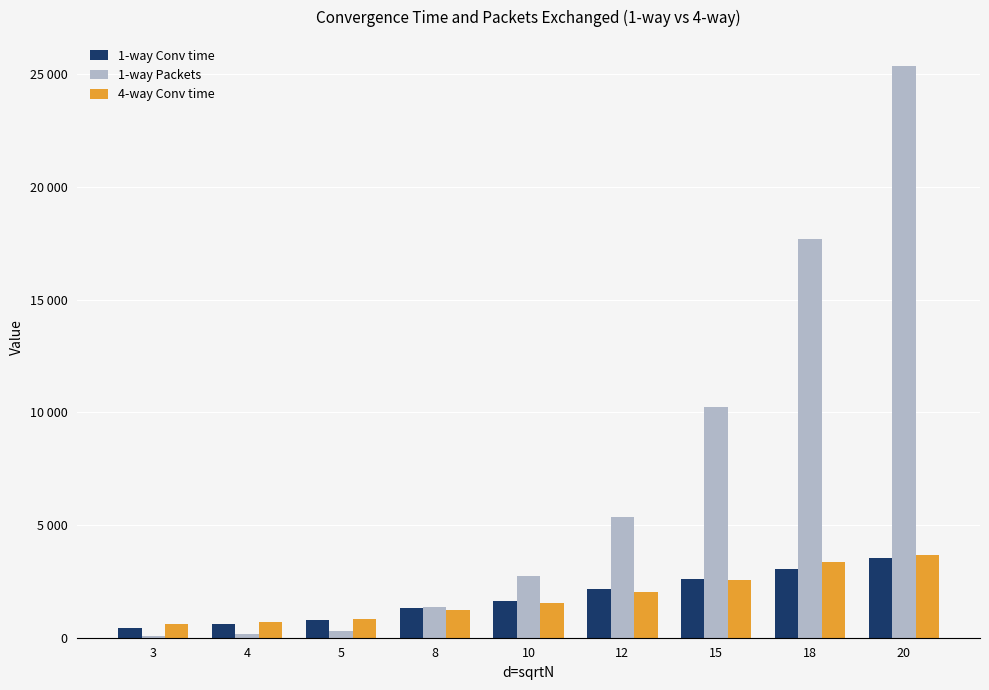

What is the maximum value shown in the chart?

25378.9